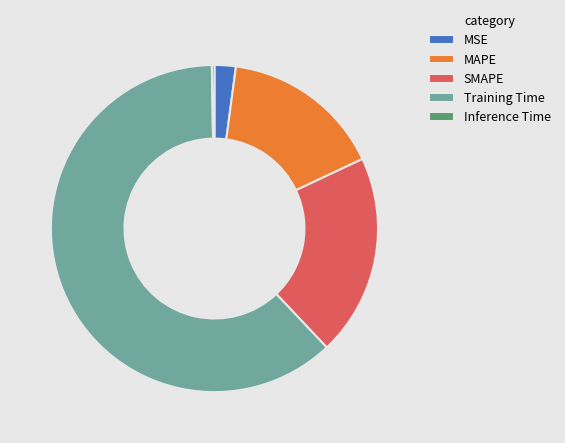

True or false: MAPE accounts for 9% of the total.

False